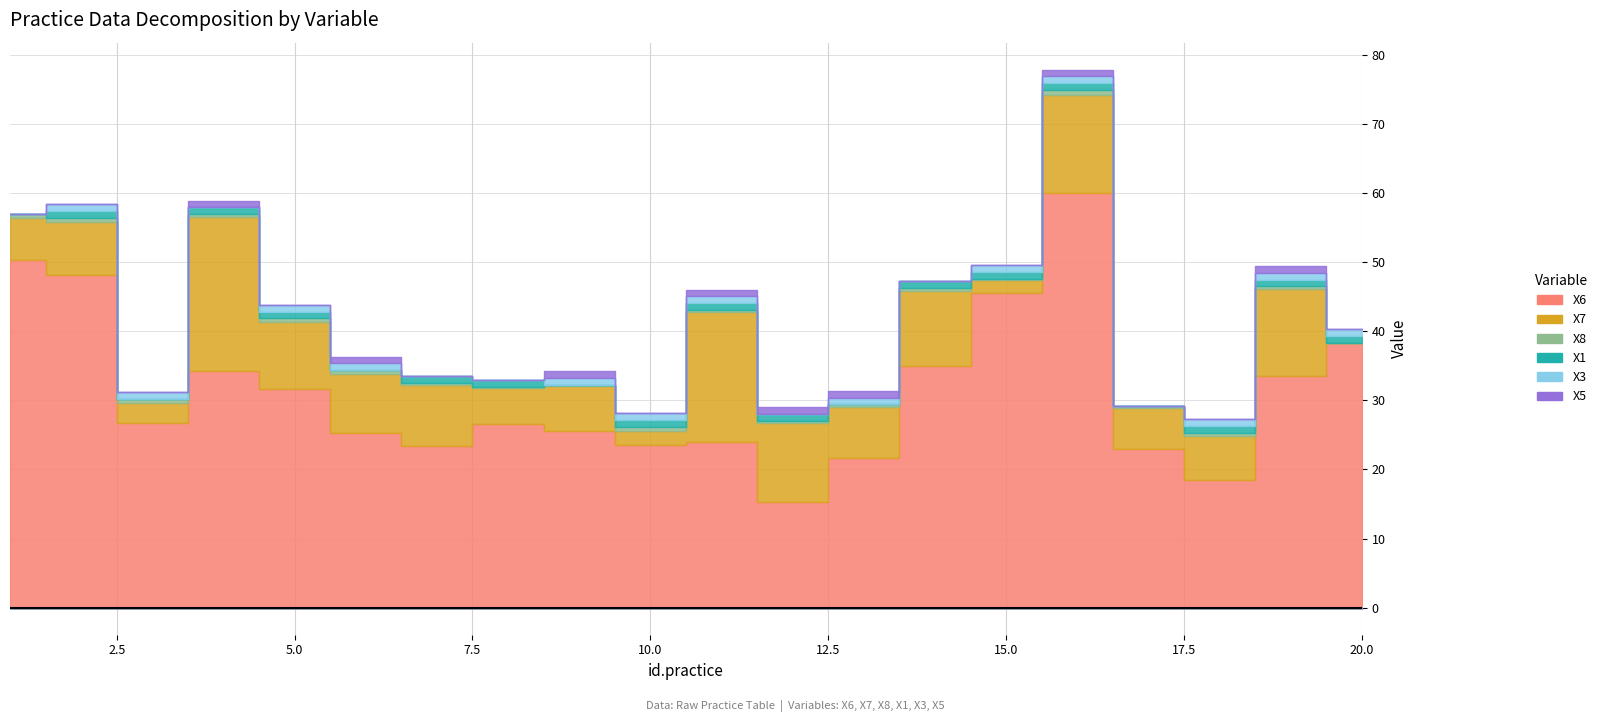

What is the sum of all X6 values?

629.9